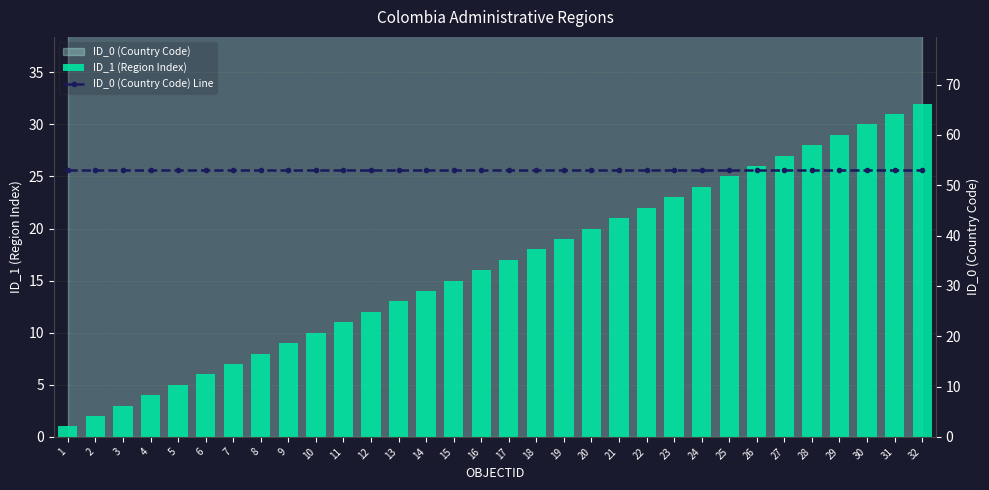

What is the value of the ID_1 (Region Index) bar at the 14th from the left?

14